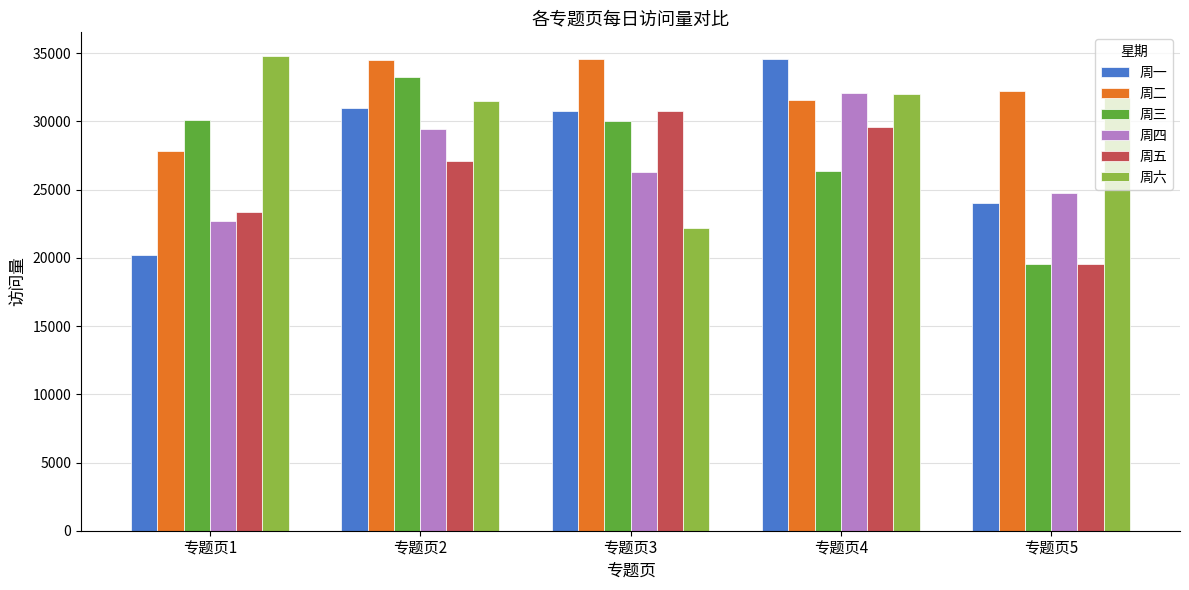

True or false: 周五 has a value of 27082 at 专题页2.

True